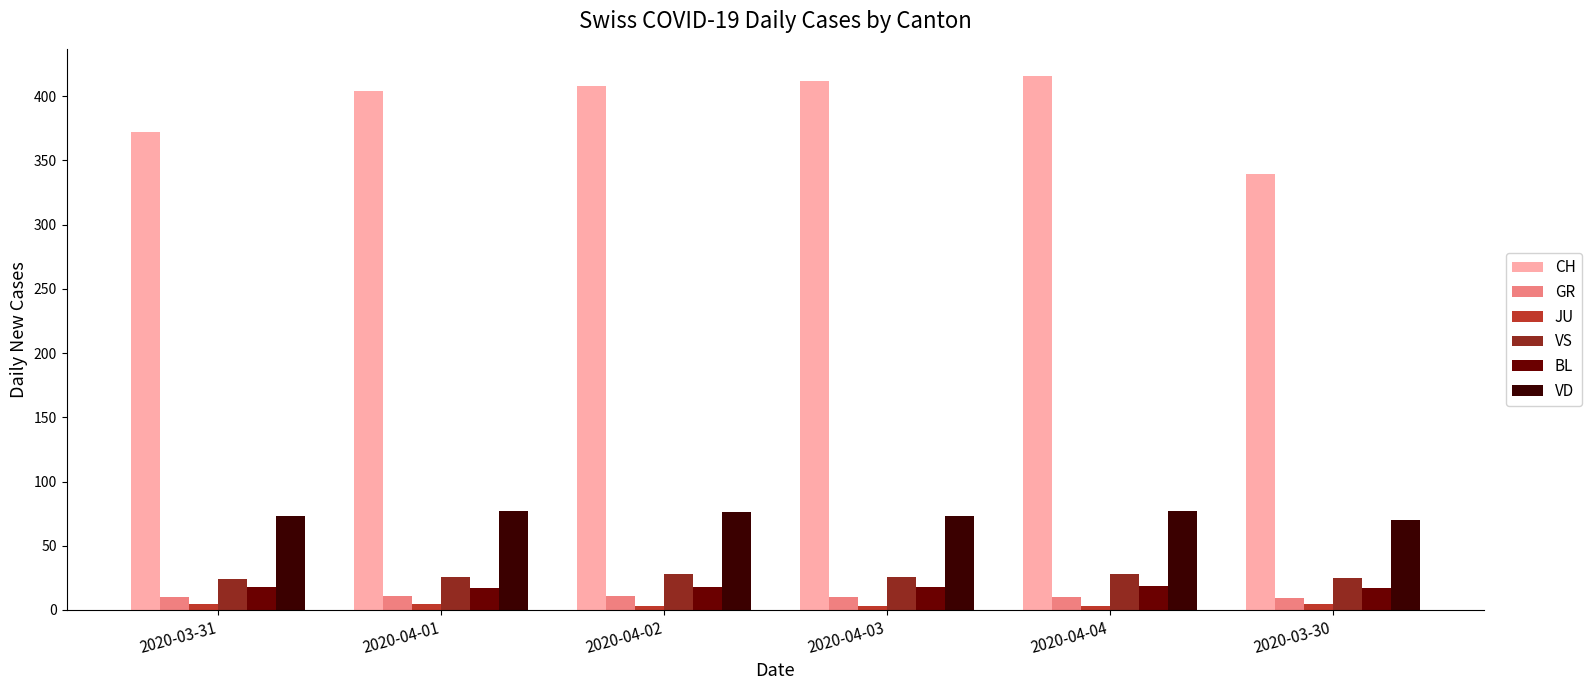

What position from the right is 2020-04-01?

5